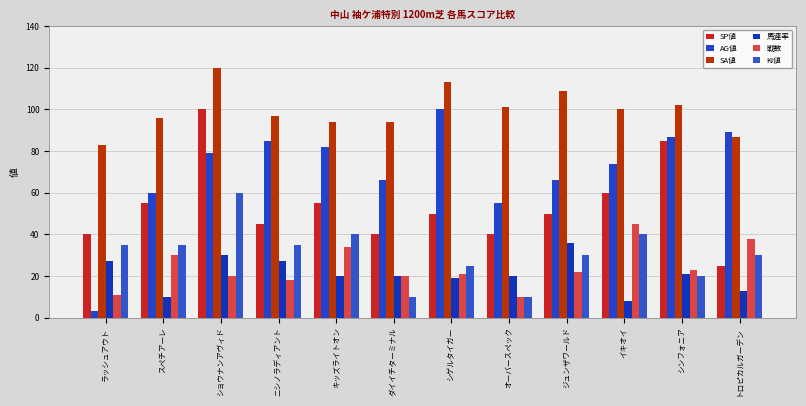

How many bars are there in total?

72